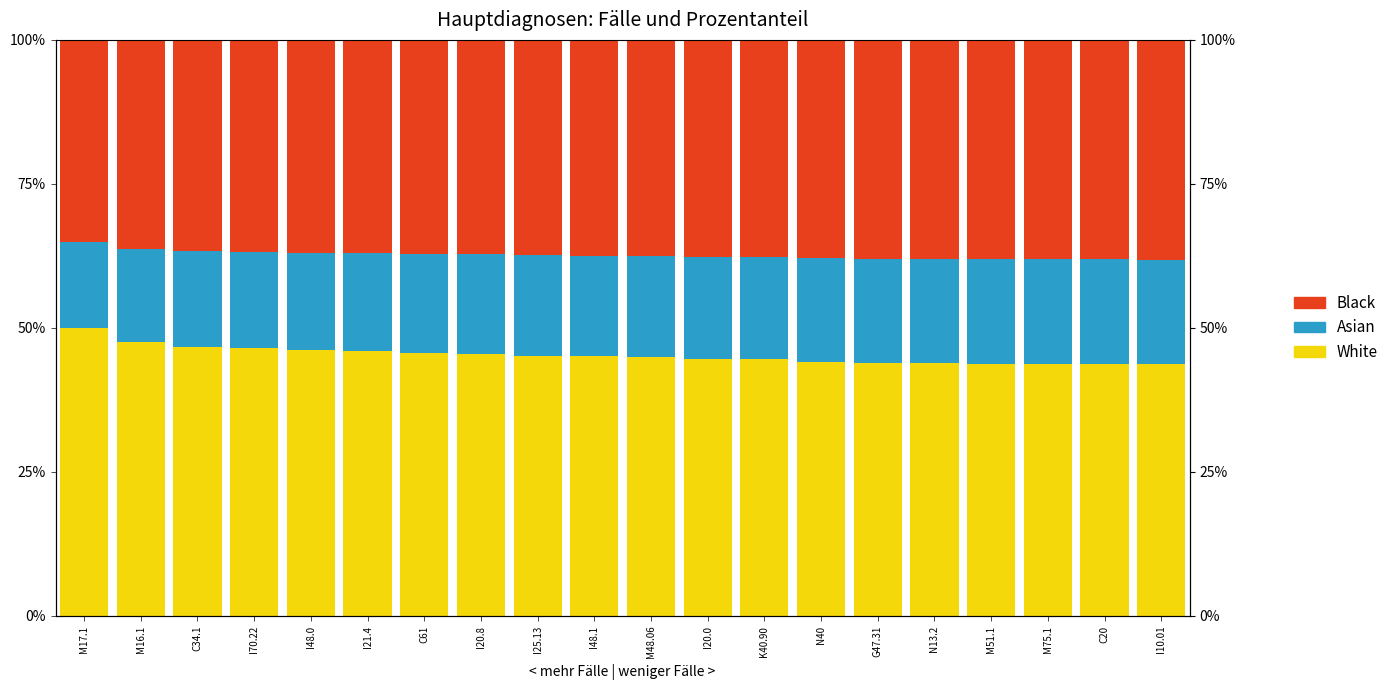

What is the label of the 2nd bar from the right?

C20